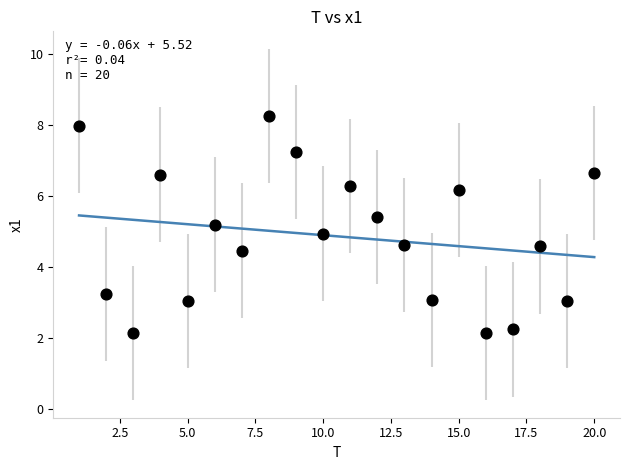

What is the range of Y values (max minus min)?

6.1